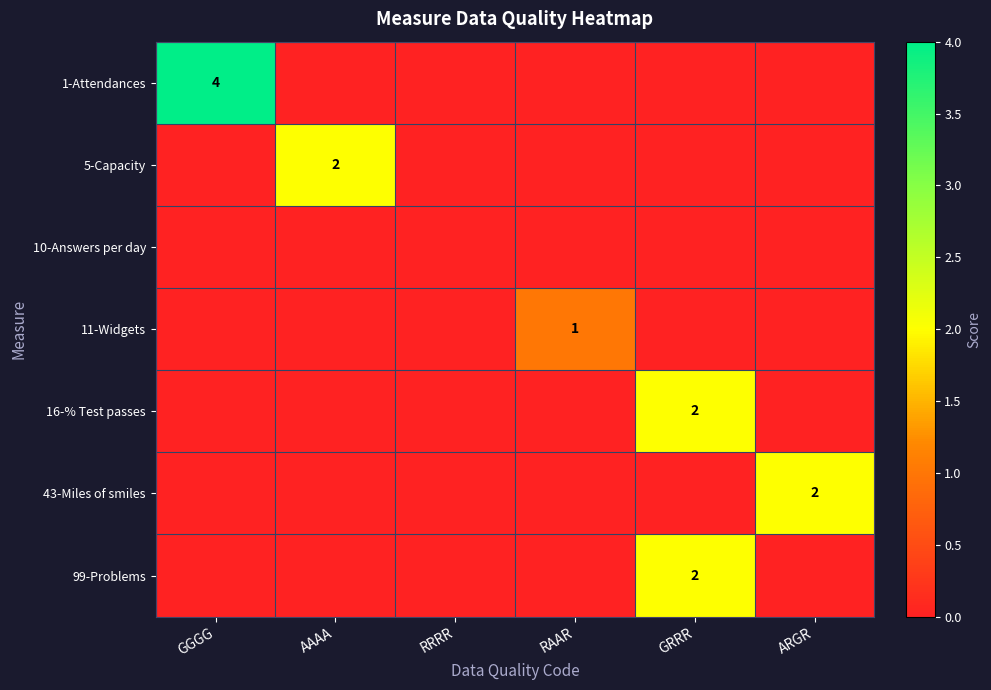

The 5-Capacity series shows 2 at AAAA. True or false?

True